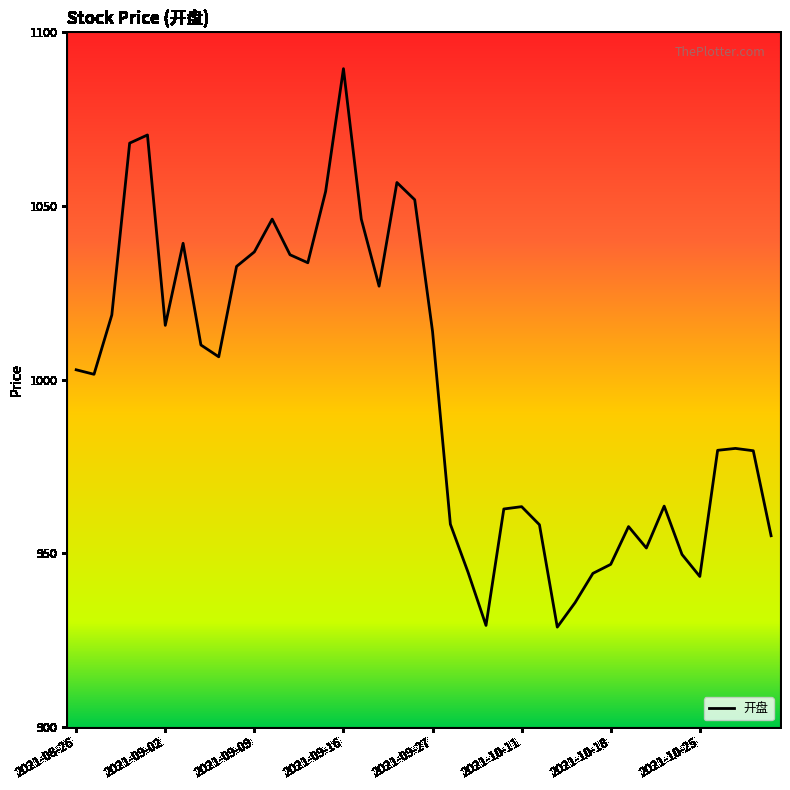

What is the difference between the maximum and minimum values?

160.9